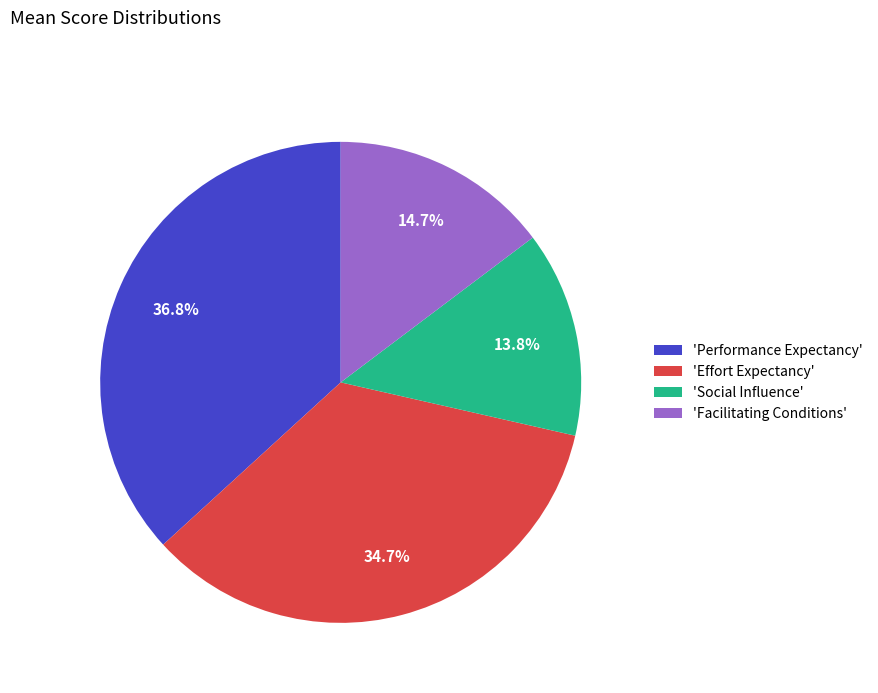

Which category has the biggest portion of the pie?

'Performance Expectancy'